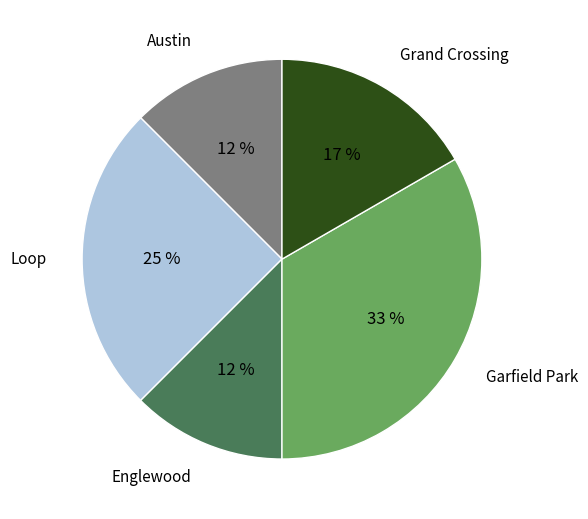

What is the largest slice in the pie chart?

Garfield Park